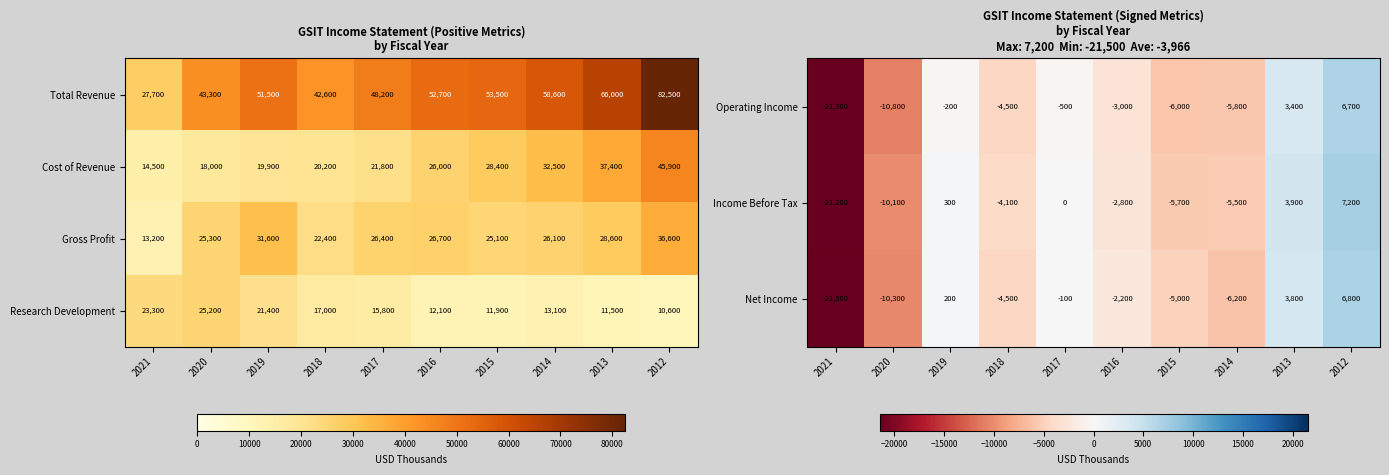

Is the value of Research Development at 2016 greater than the value of Total Revenue at 2014?

No